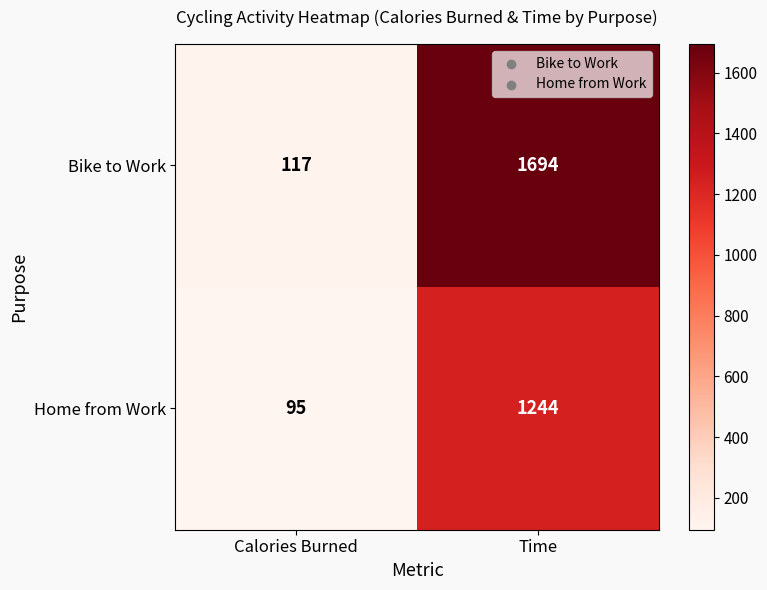

Rank the series at Time from lowest to highest value.

Home from Work, Bike to Work